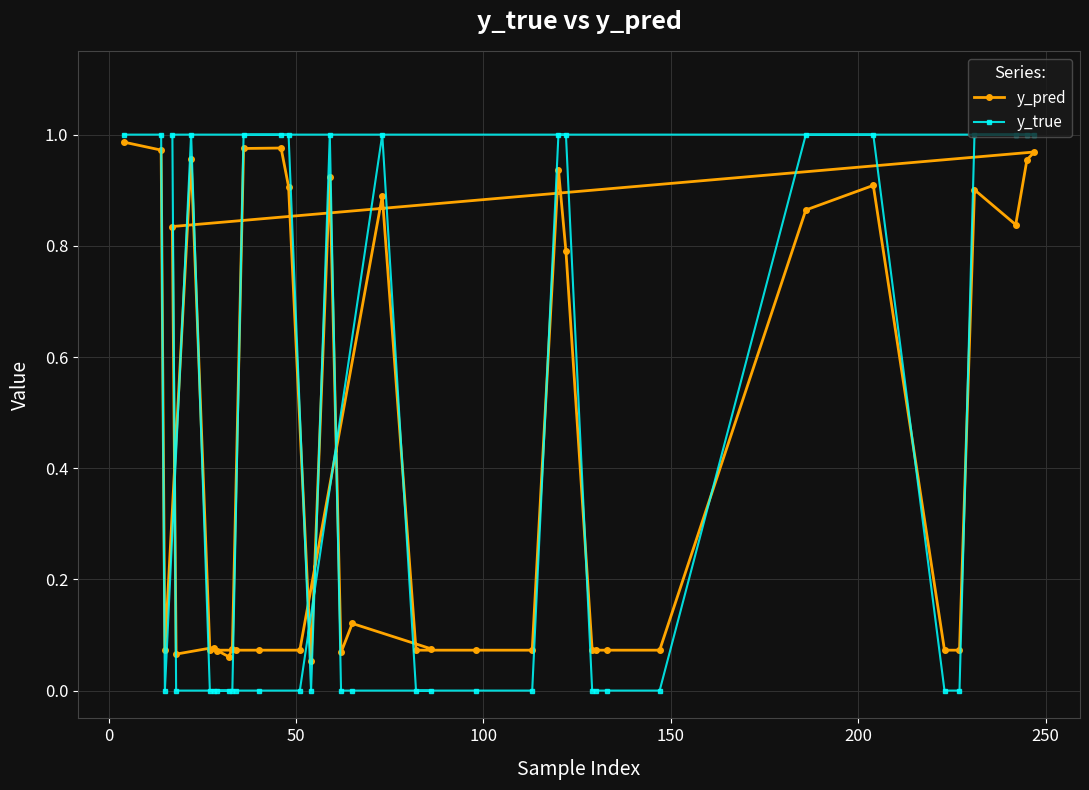

Which series has the largest range (max minus min)?

y_true